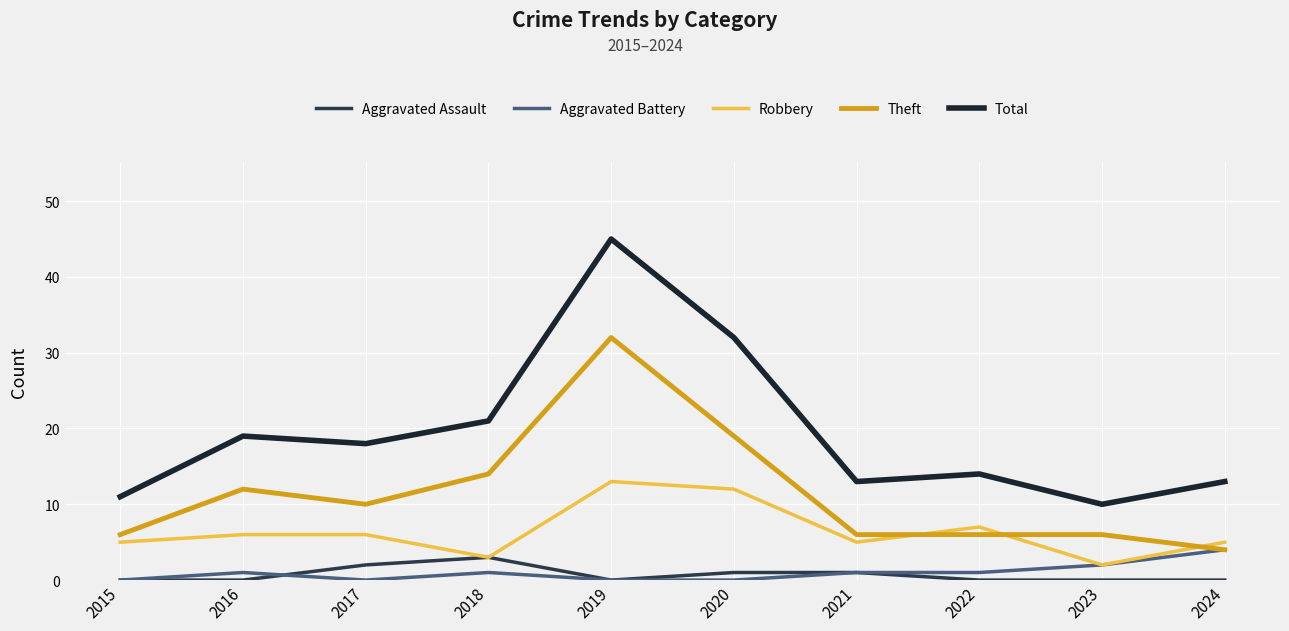

At which label is Robbery closest to 7?

2022